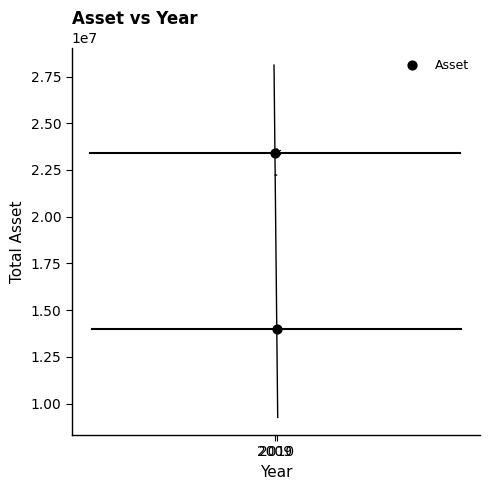

What is the average X value?

2010